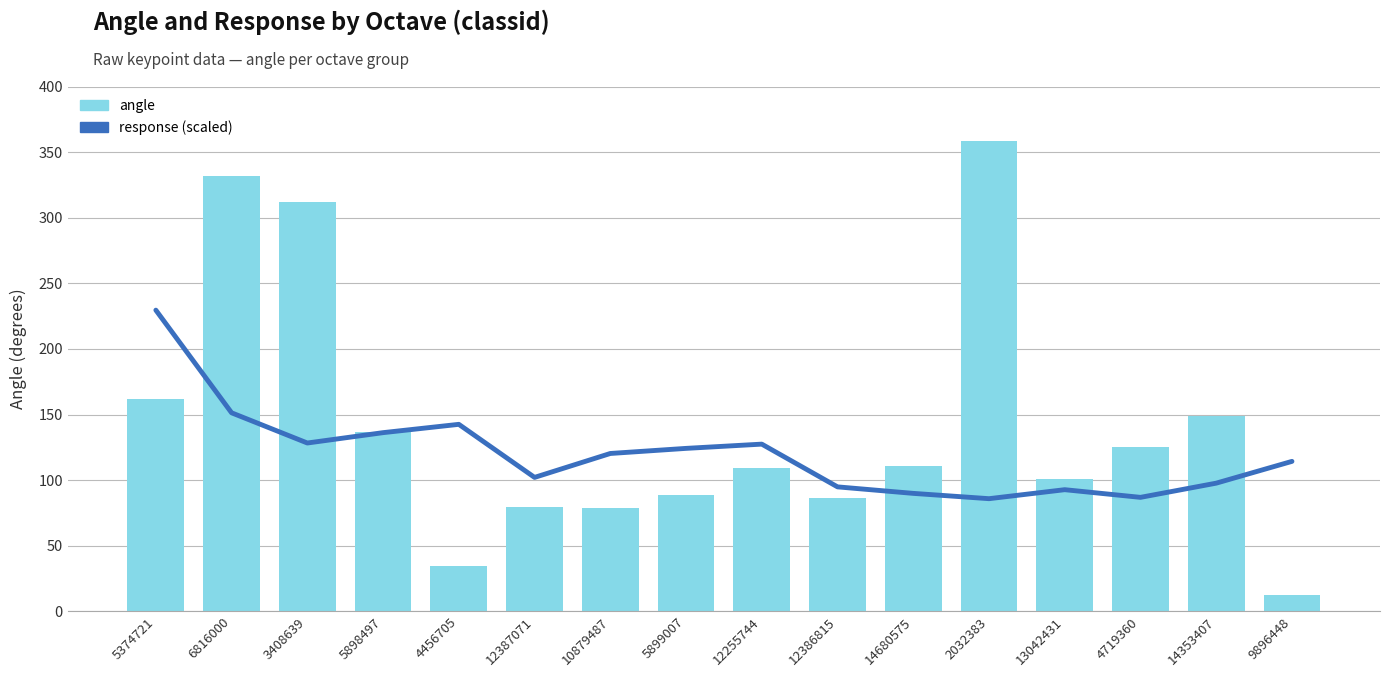

Is the value of angle at 5899007 greater than the value of response (scaled) at 12387071?

No